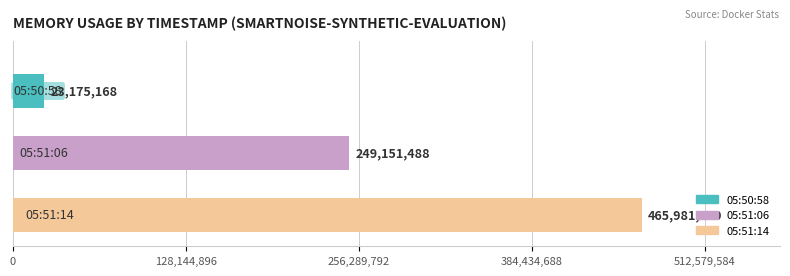

What is the smallest value displayed?

23175168